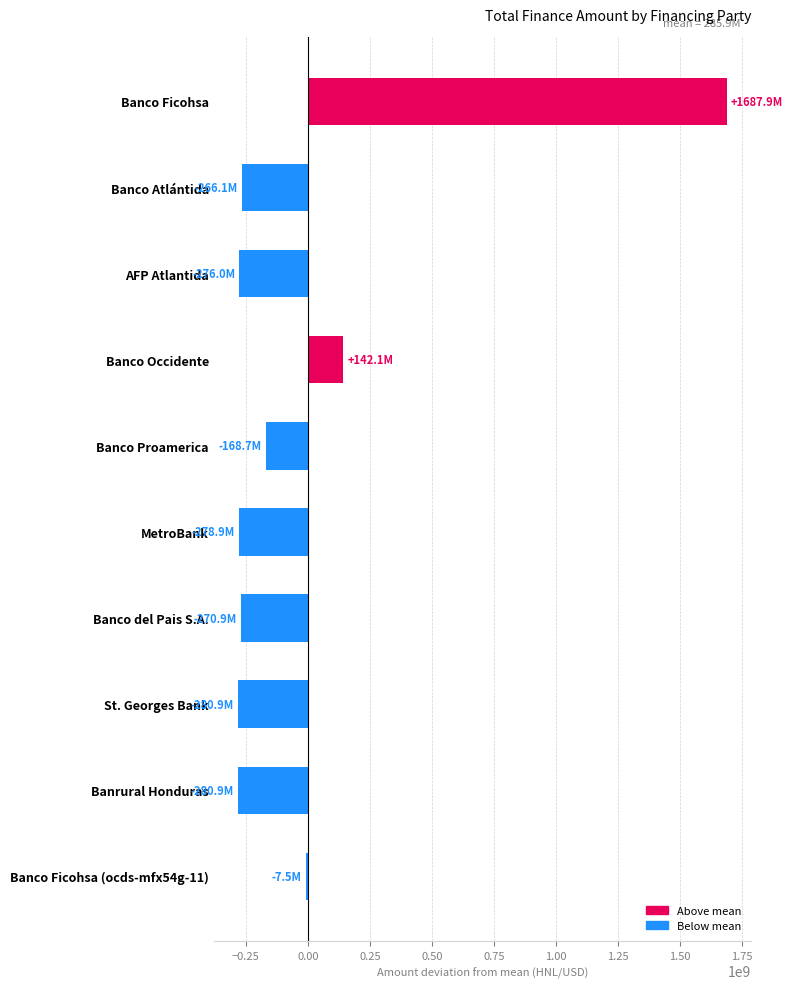

What is the maximum value shown in the chart?

1687919892.3